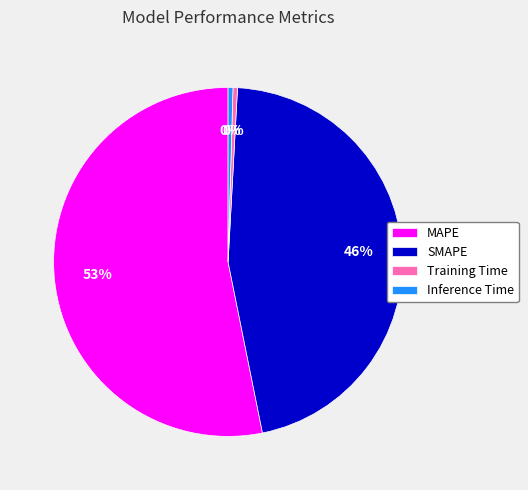

The SMAPE slice represents 55% of the pie. True or false?

False